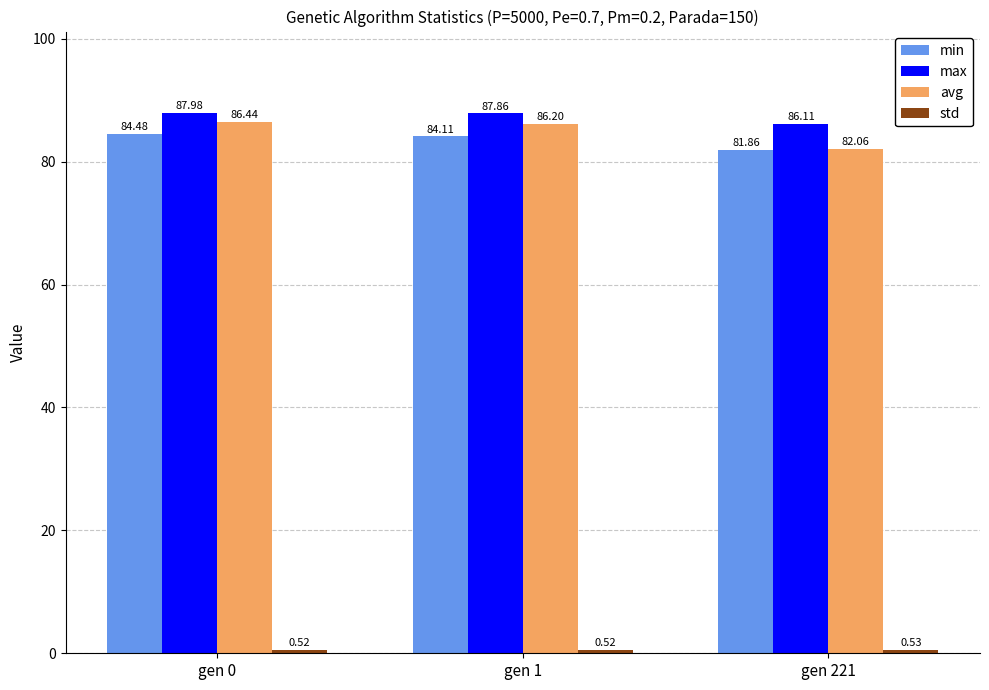

What is the total value across all series at gen 221?

250.6